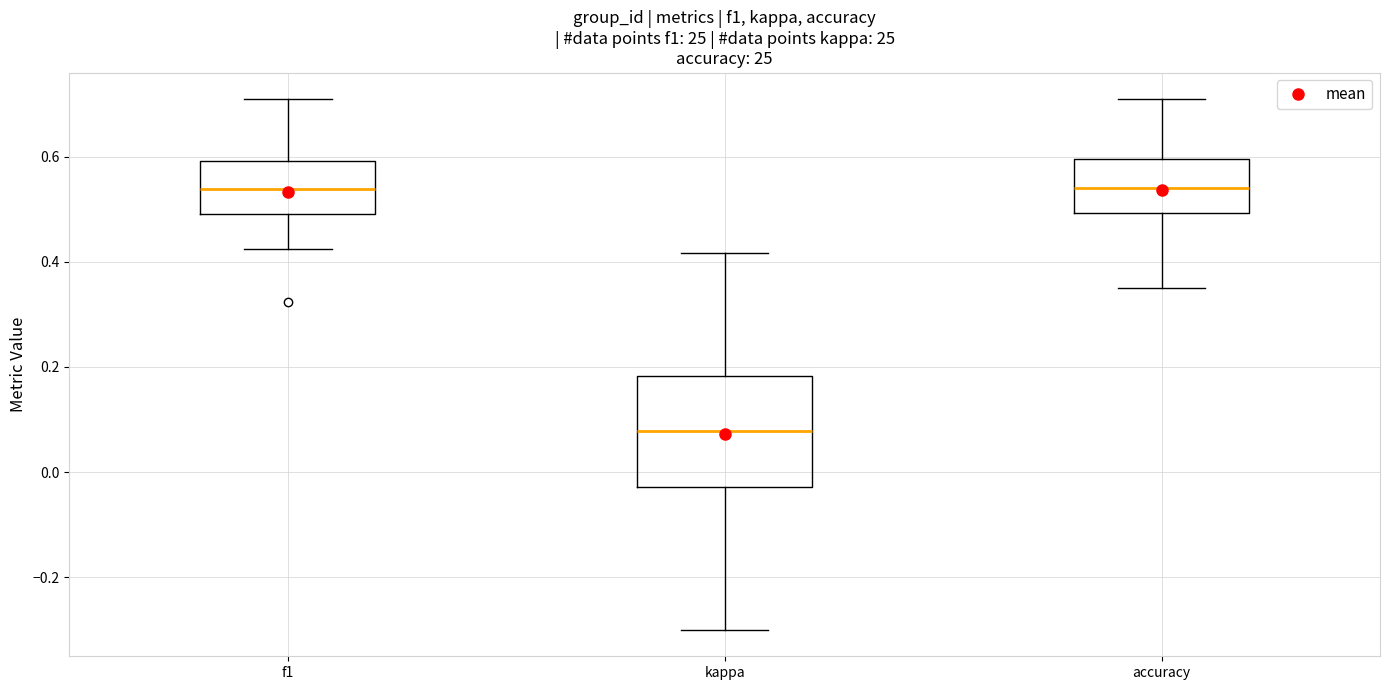

Which box's median line is the lowest?

kappa